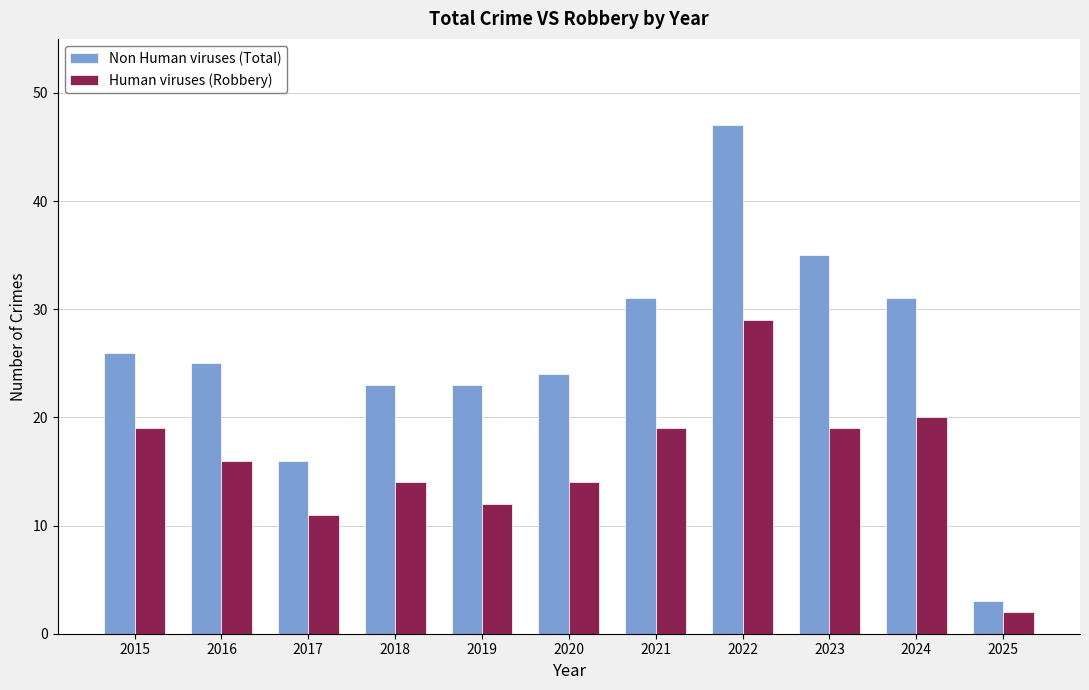

What value does the Non Human viruses (Total) series have at 2022, to the nearest 10?

50